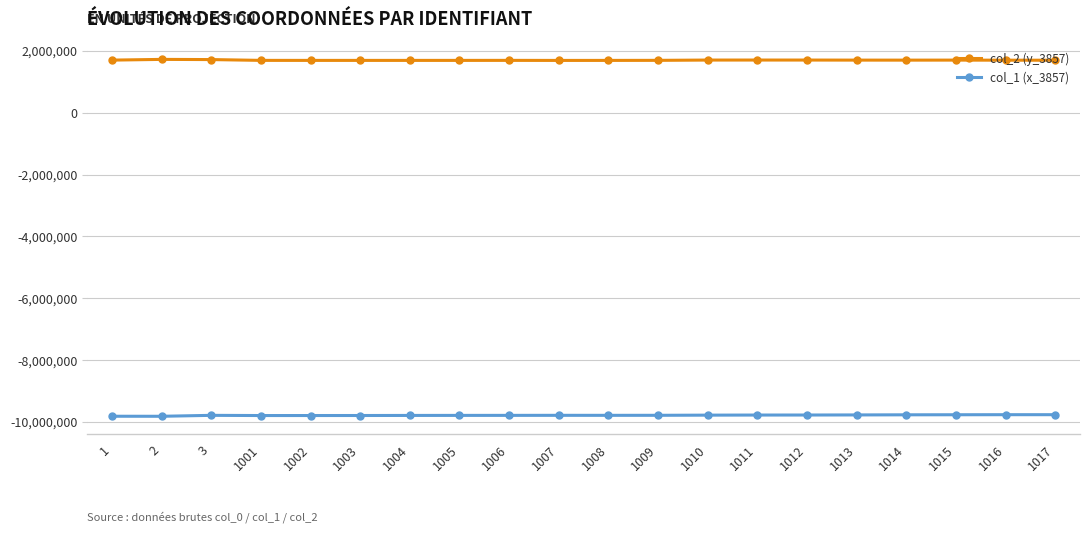

What is the difference between the highest and lowest values at 1008?

11482190.8